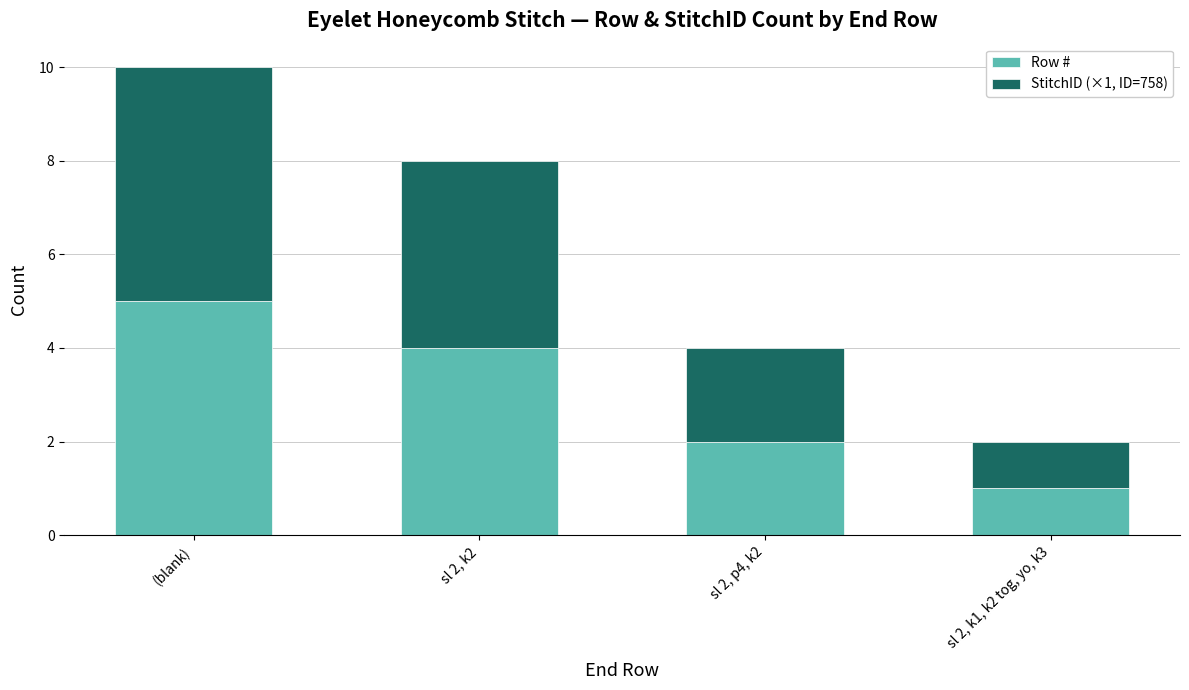

What is the highest value of the Row # series?

5